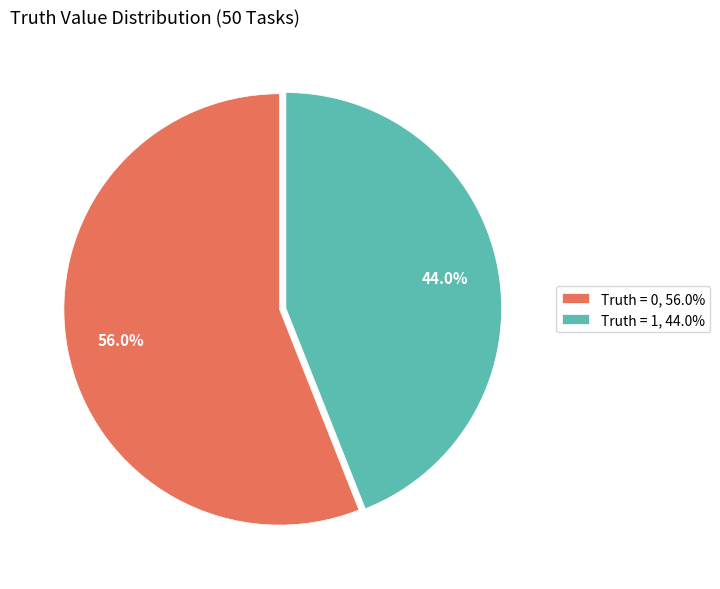

What is the ratio of the value at Truth = 1, 44.0% to the value at Truth = 0, 56.0%?

0.8